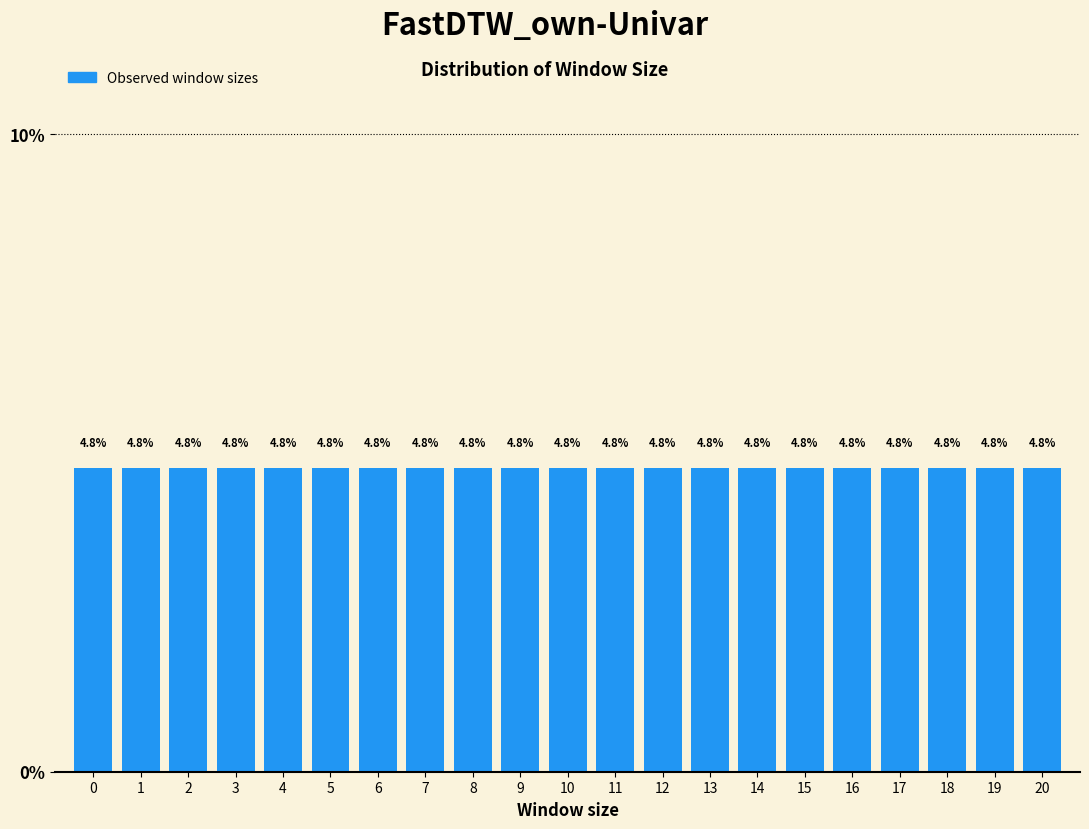

What is the height of the bar covering 9.5 to 10.5 on the x-axis?

4.8